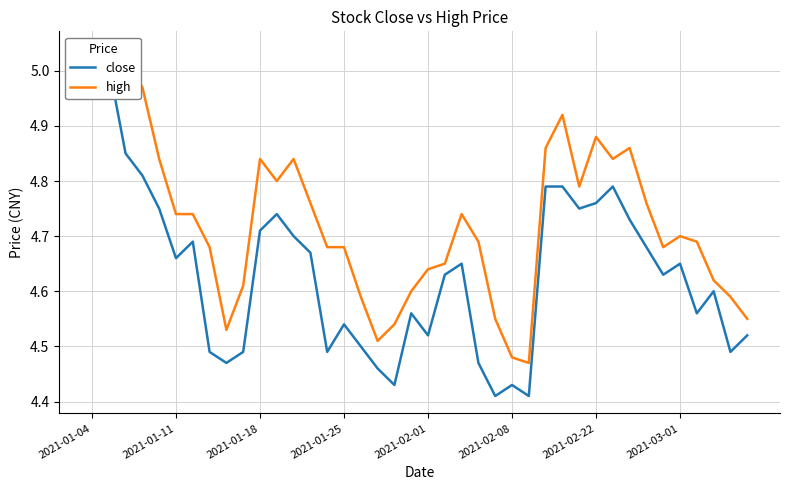

True or false: high and close intersect in this chart.

False